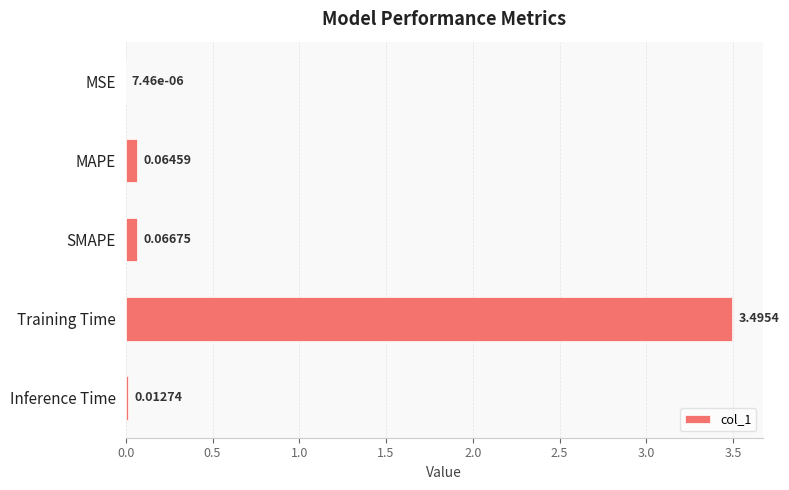

Which category has the highest value across all series?

Training Time